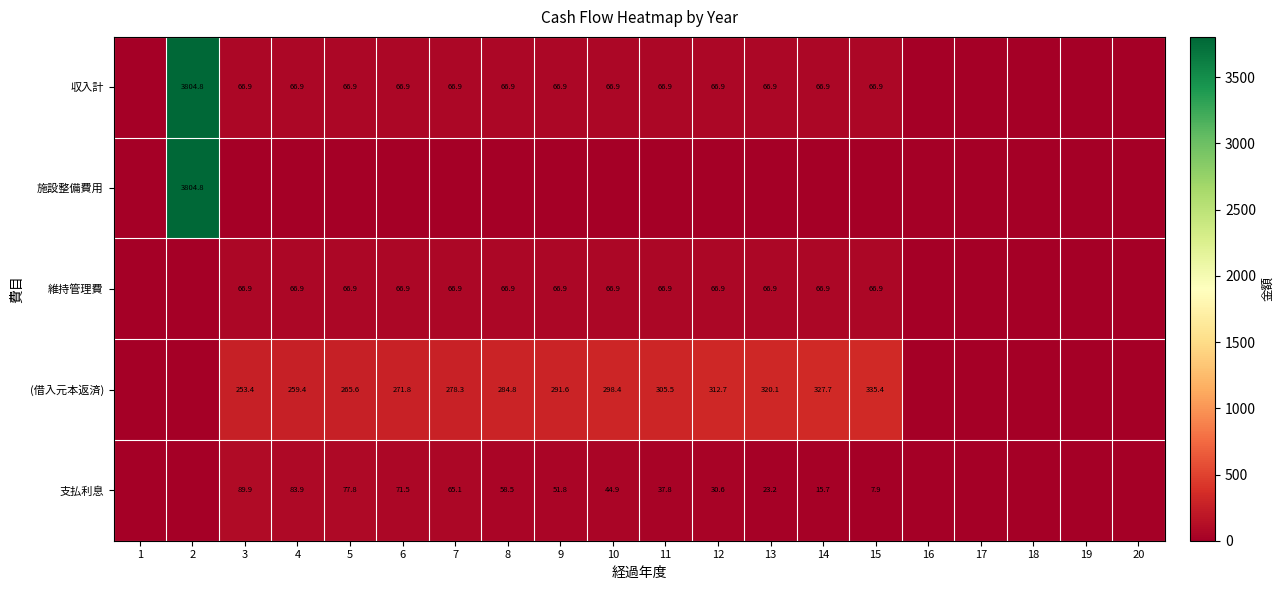

At how many categories does at least one series exceed 2927?

1